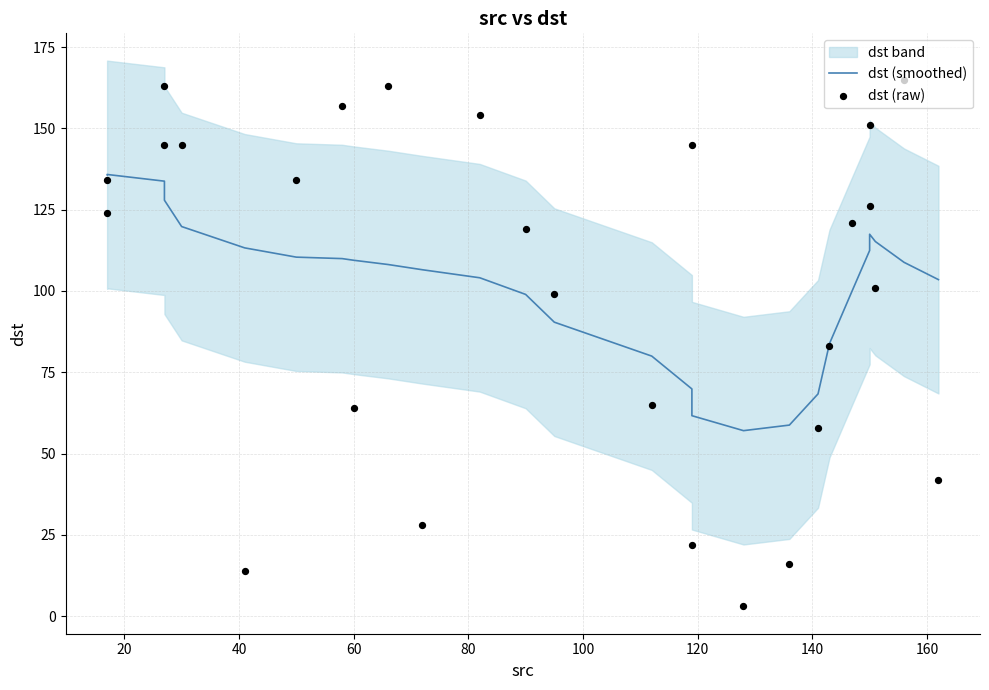

At how many categories does at least one series exceed 34?

27